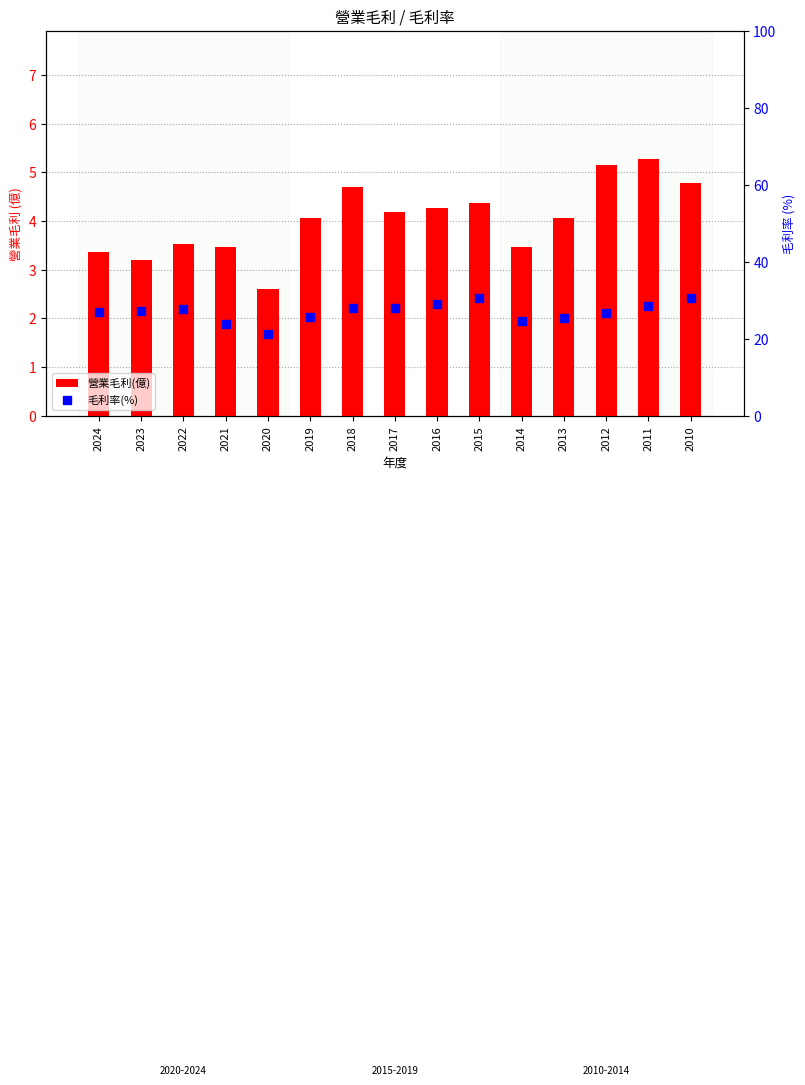

Which series reaches the minimum Y coordinate?

營業毛利(億)